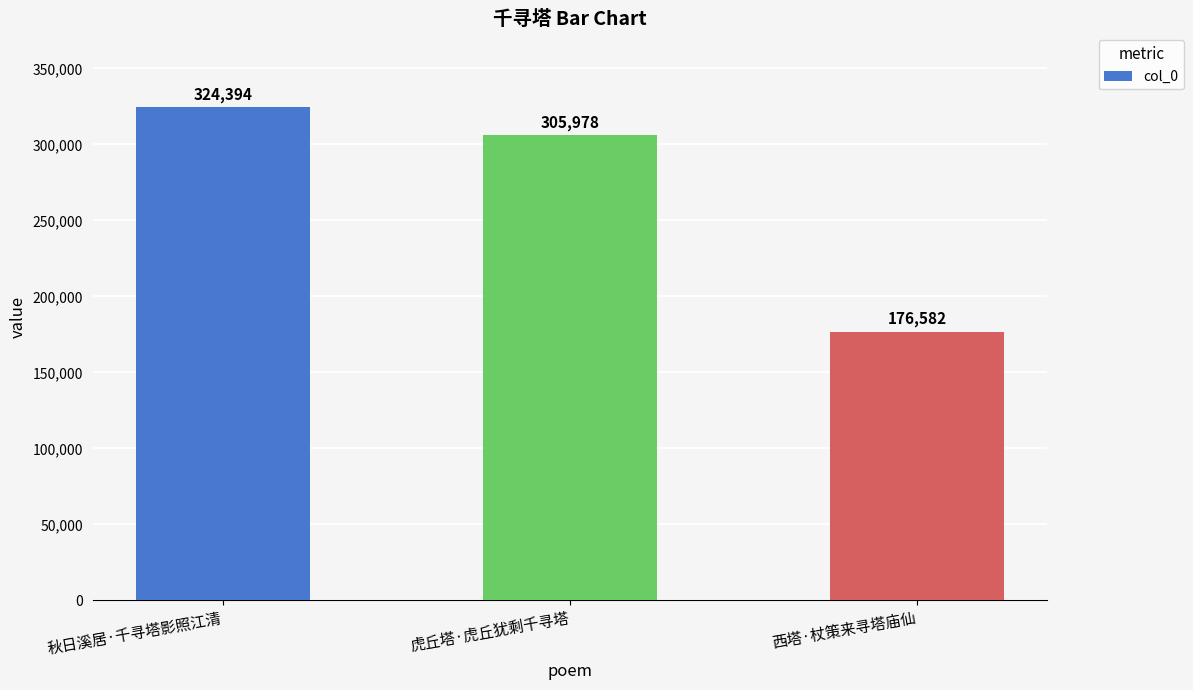

At which category does the chart reach its minimum across all series?

西塔·杖策来寻塔庙仙